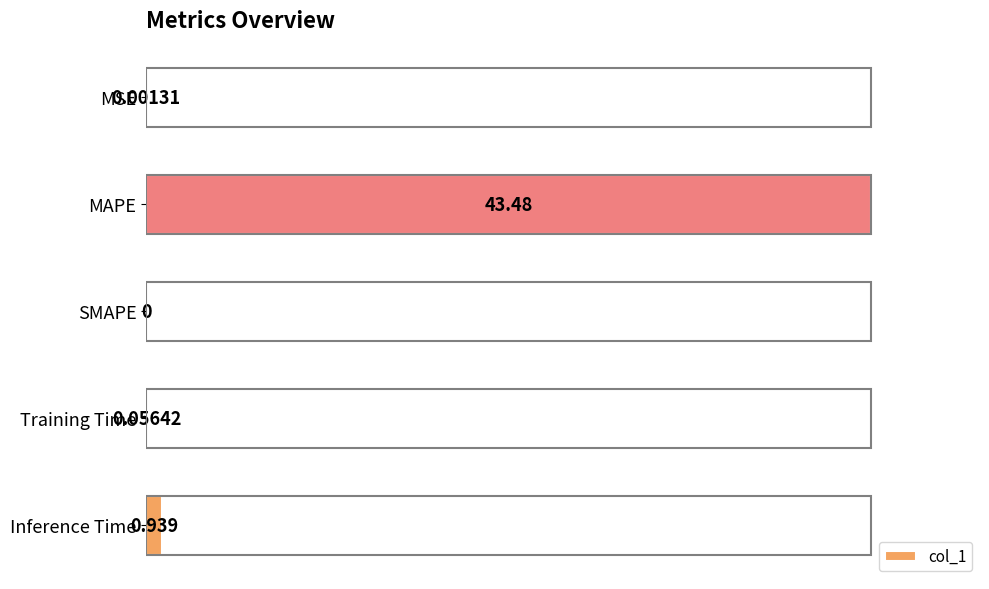

List the labels in order of value, largest first.

MAPE, Inference Time, Training Time, MSE, SMAPE